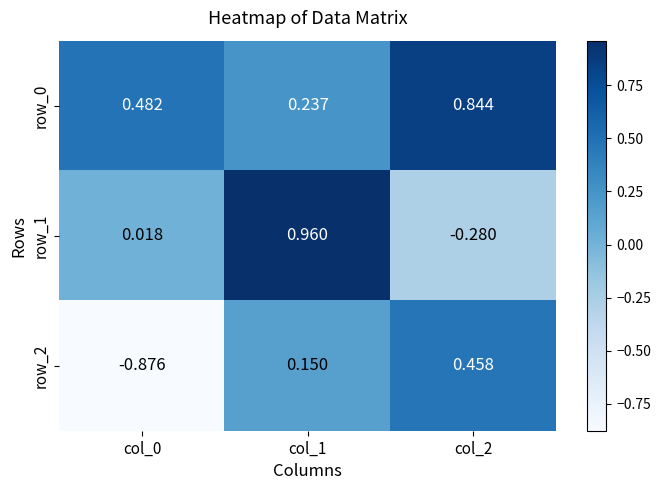

How many data points in row_1 are above 0?

2